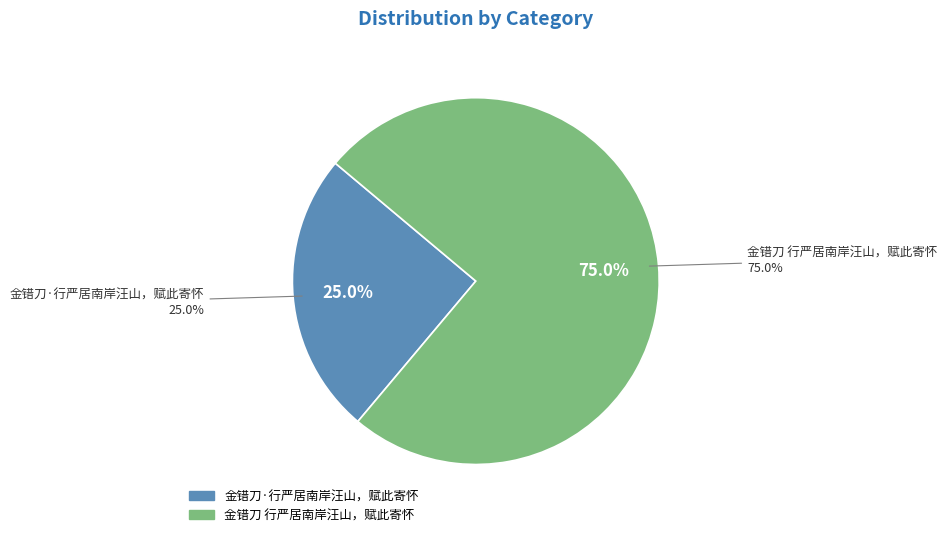

How many segments does this pie chart have?

2